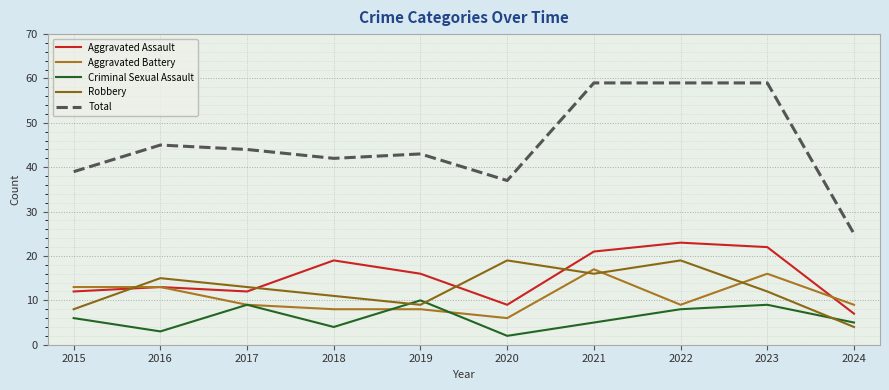

Count the number of categories in the chart.

10